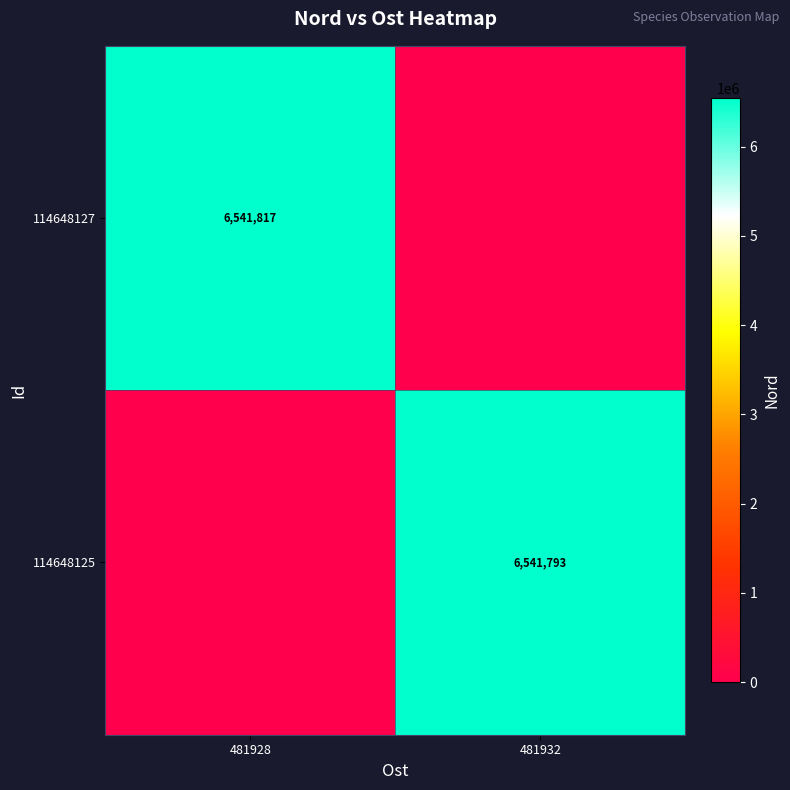

At how many categories does at least one series exceed 1026478?

2